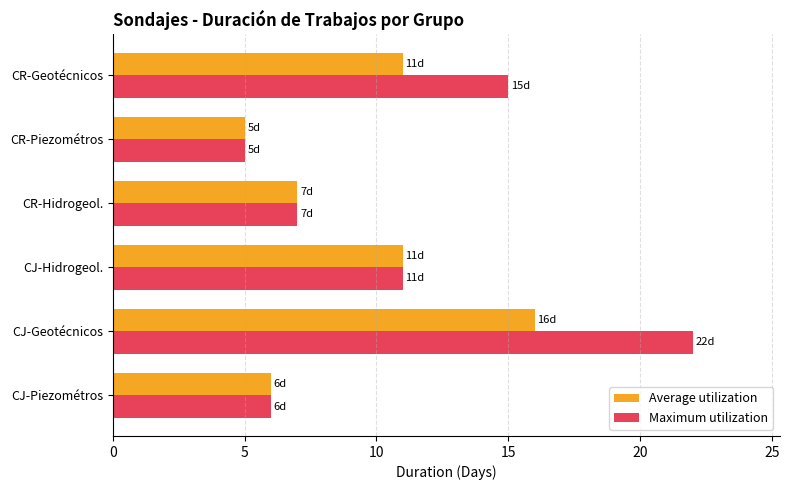

What is the maximum value for Average utilization?

16